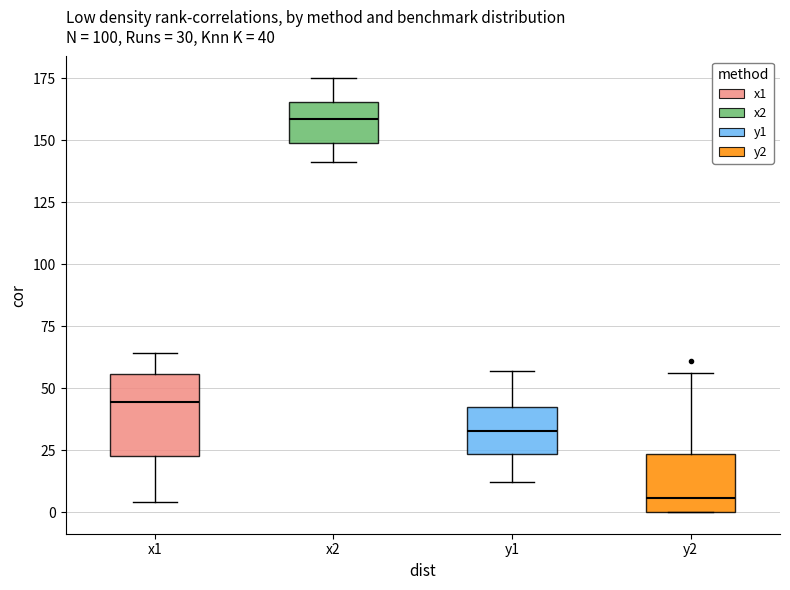

Which box is the tallest, from its lower edge to its upper edge?

x1